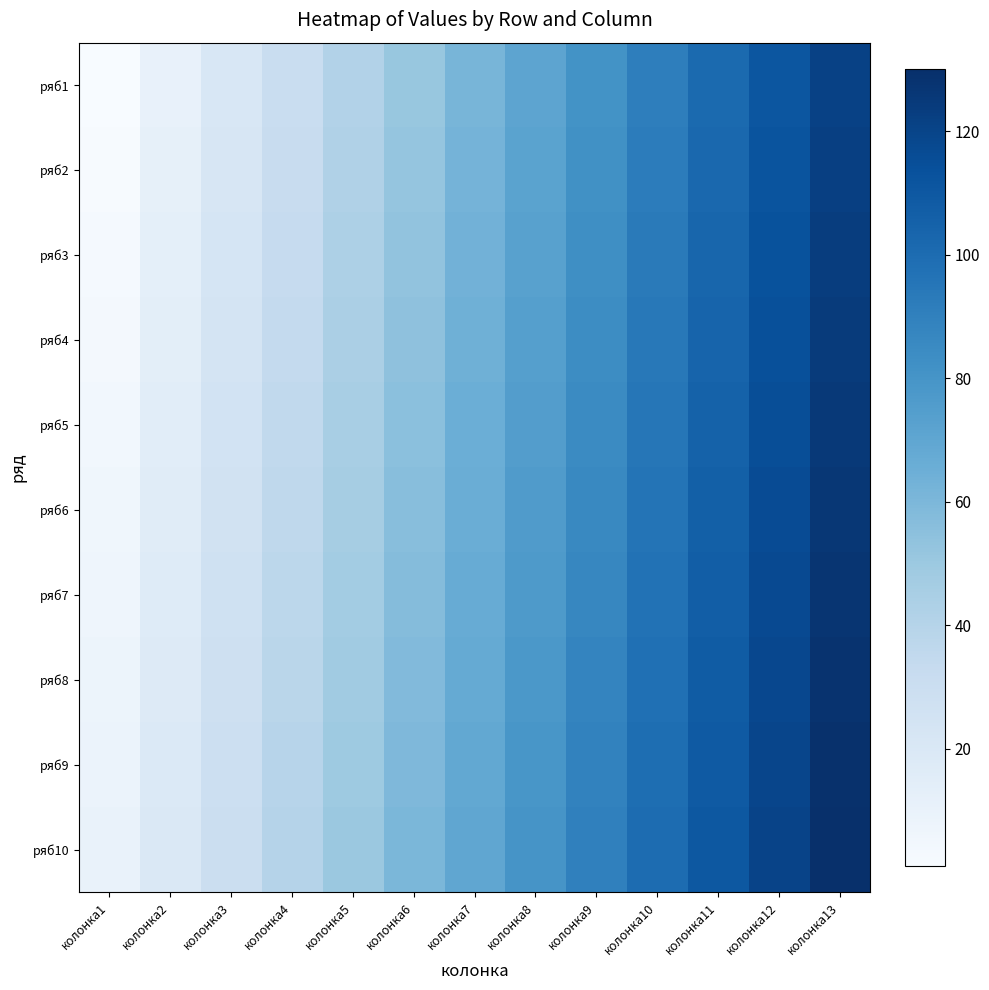

At колонка12, list the series in order from smallest to largest.

ряб1, ряб2, ряб3, ряб4, ряб5, ряб6, ряб7, ряб8, ряб9, ряб10